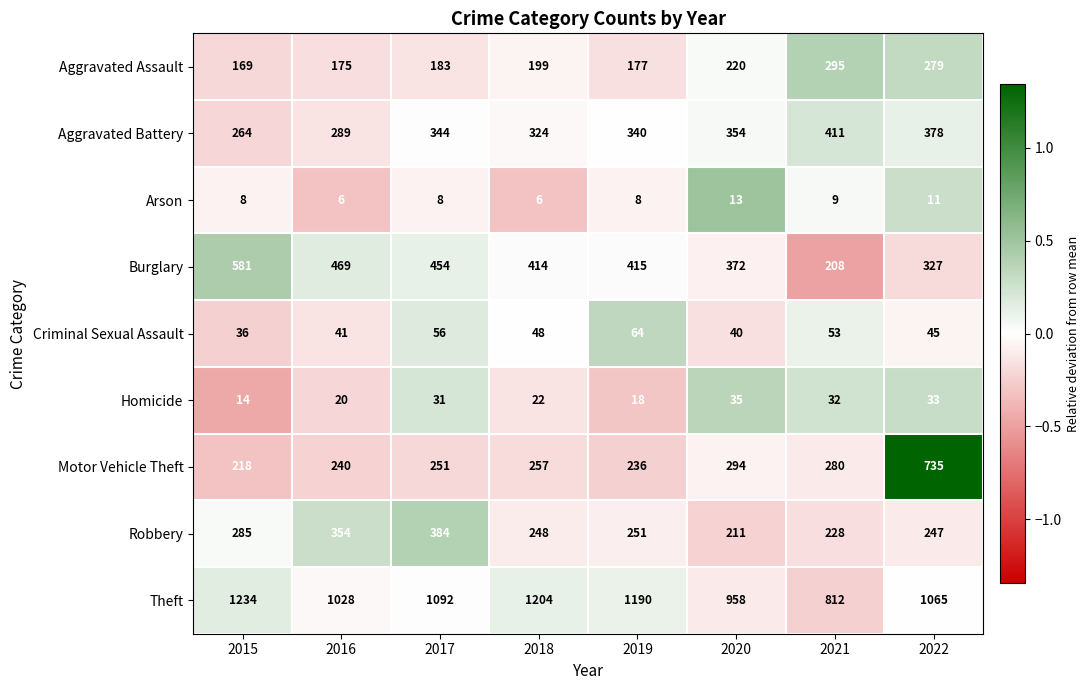

What is the sum of all Burglary values?

3240